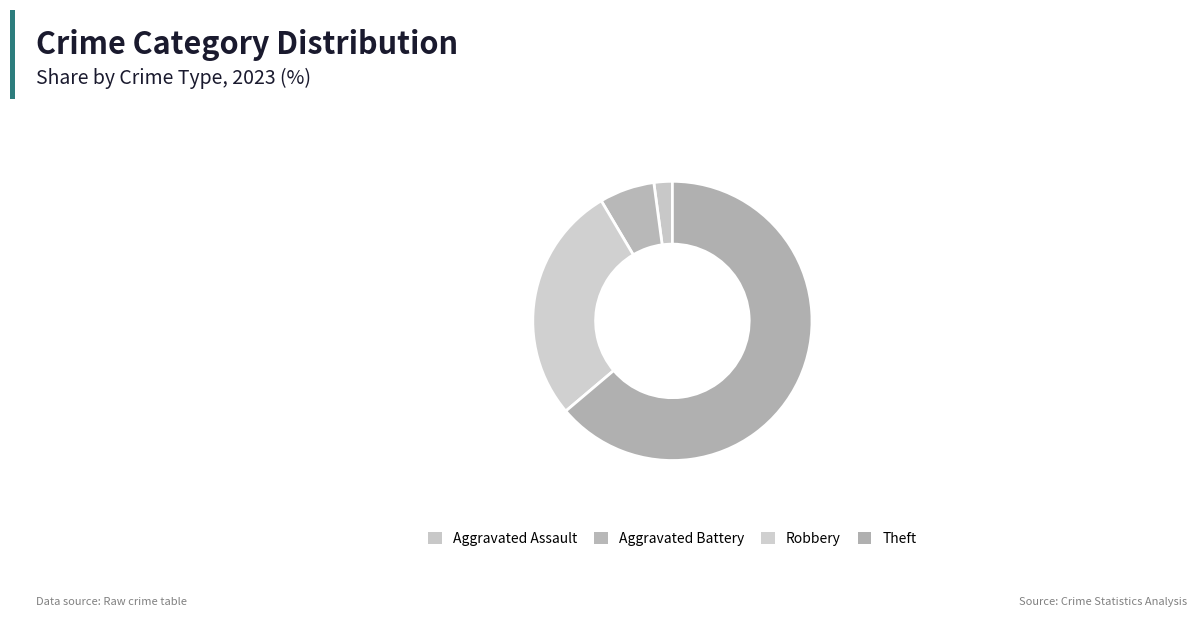

The Robbery slice represents 28% of the pie. True or false?

True